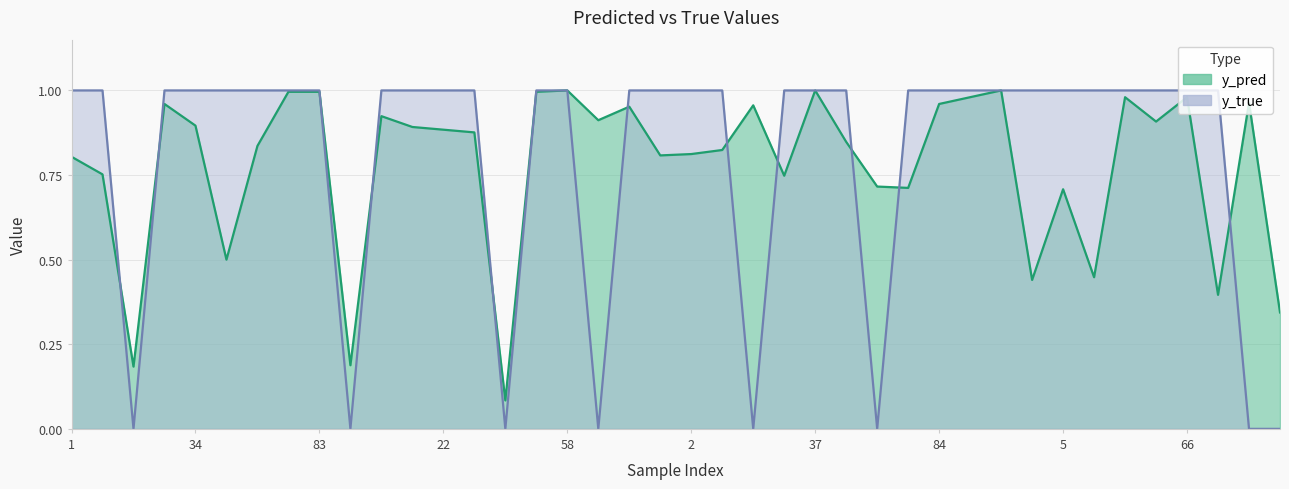

What is the total value across all series at 37?

2.0